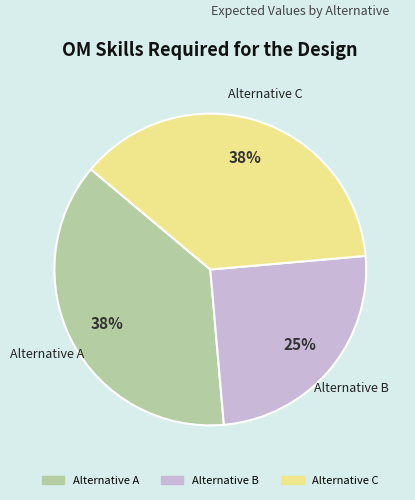

Which category has the smallest portion of the pie?

Alternative B